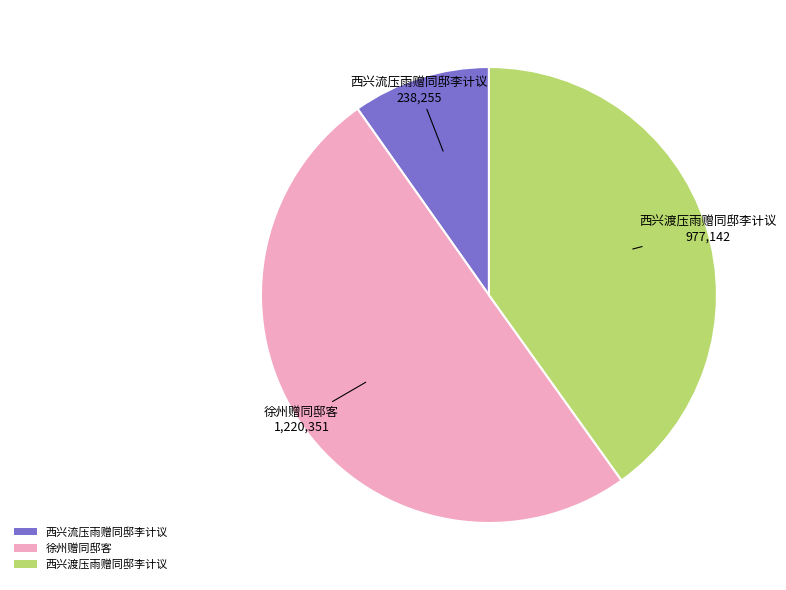

True or false: 西兴渡压雨赠同邸李计议 accounts for 32% of the total.

False